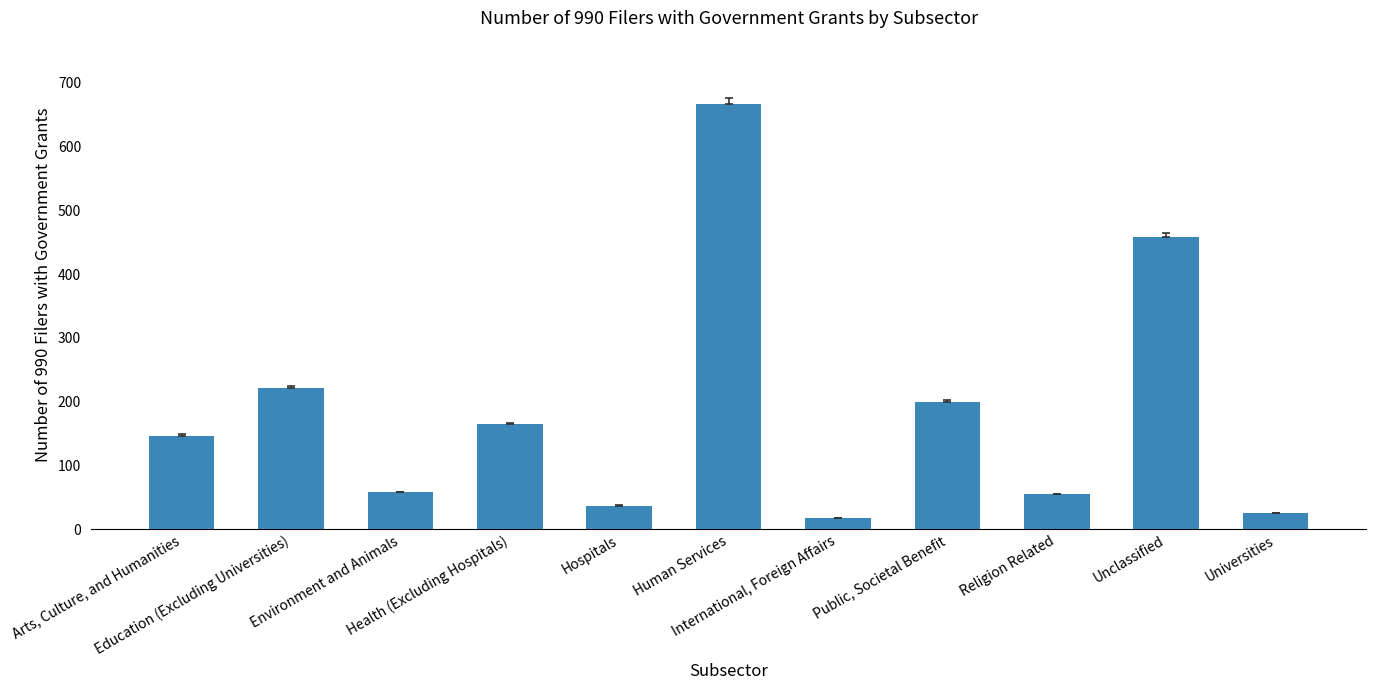

Read the value at Education (Excluding Universities), to the nearest 100.

200